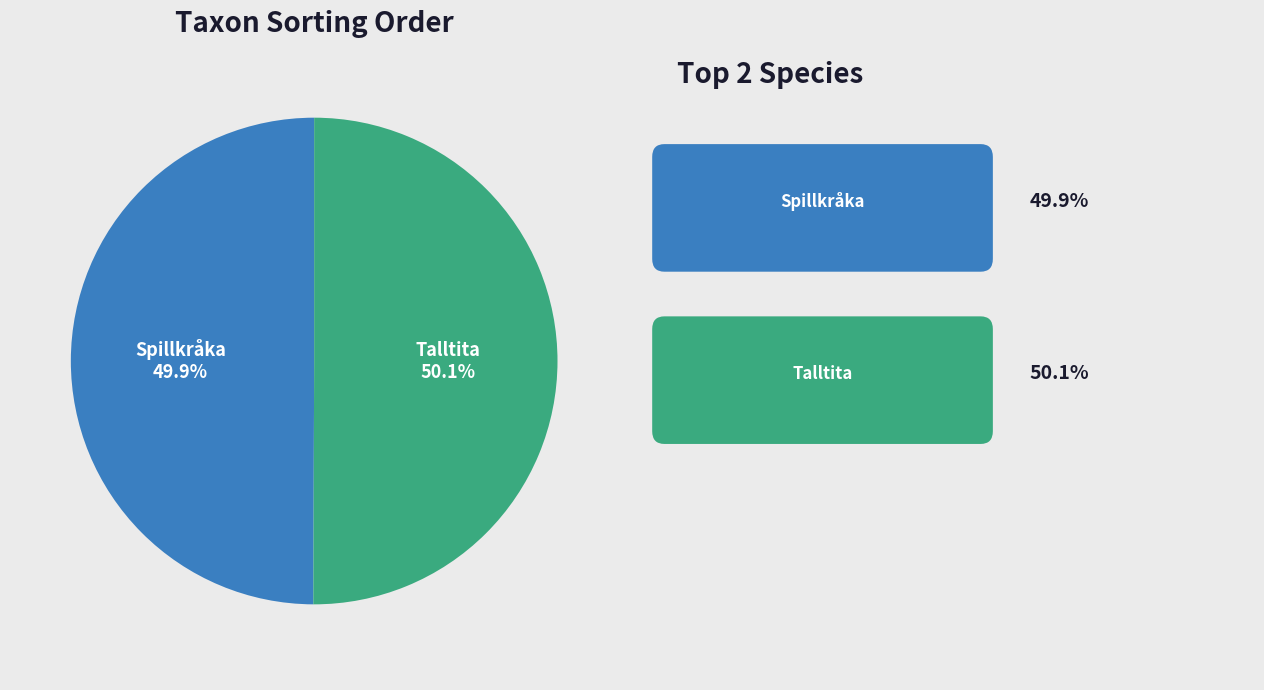

Is there any slice that represents more than half of the pie?

Yes